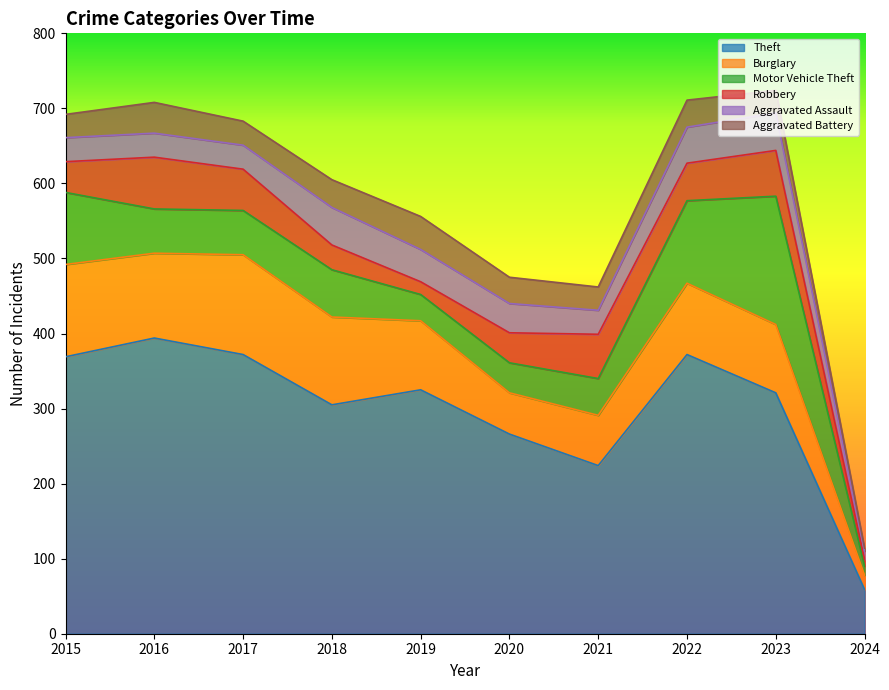

What is the value of the Aggravated Battery point at the 1st from the left?

31